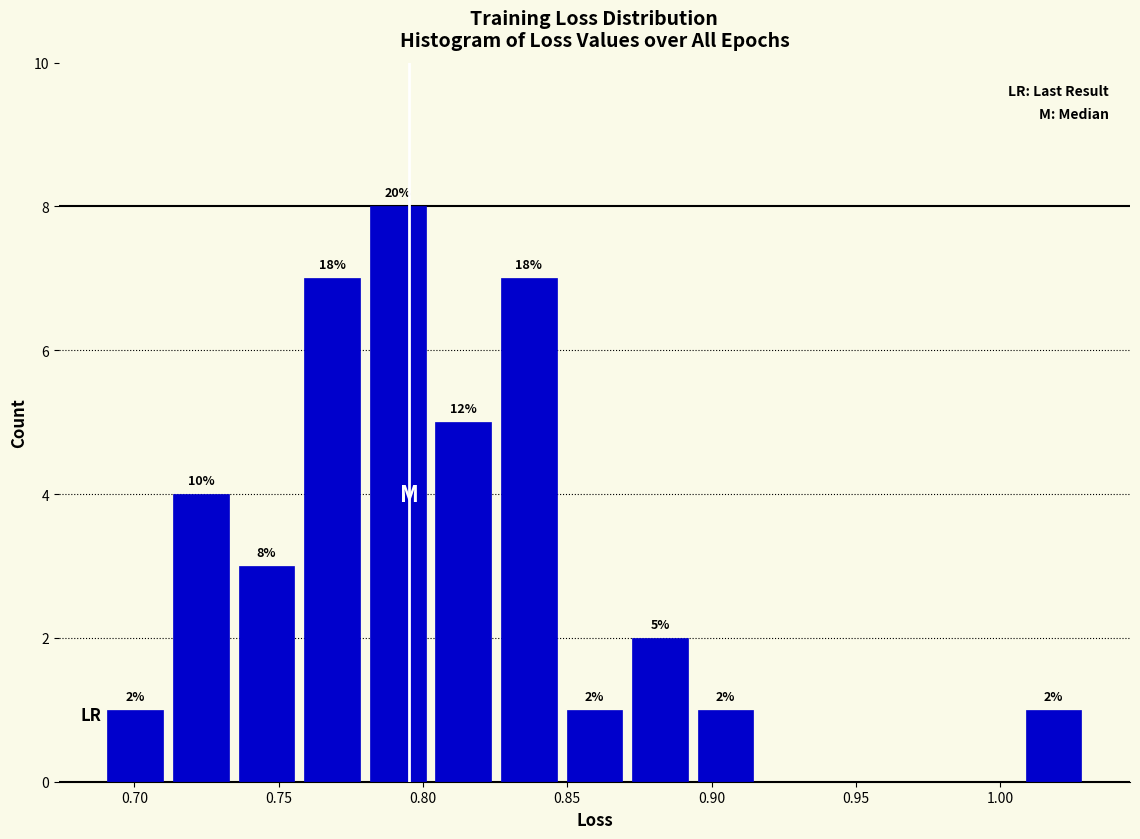

Which range on the x-axis has the tallest bar?

0.780 to 0.805